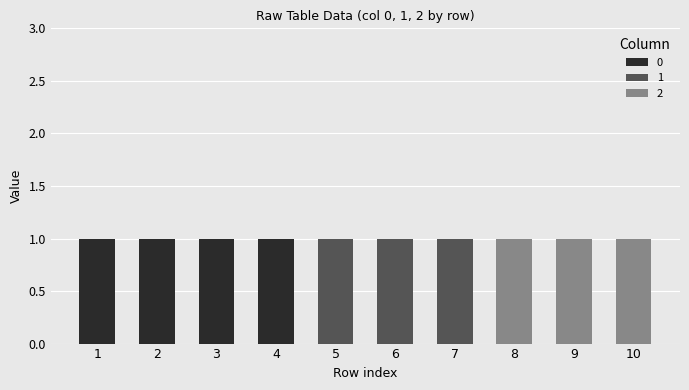

Reading left to right, list the values for the 0 series.

1=1	2=1	3=1	4=1	5=0	6=0	7=0	8=0	9=0	10=0